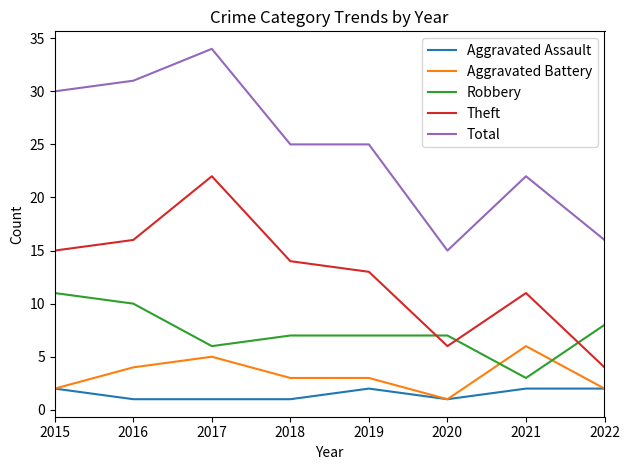

Between 2015 and 2018, which series saw the biggest shift?

Total